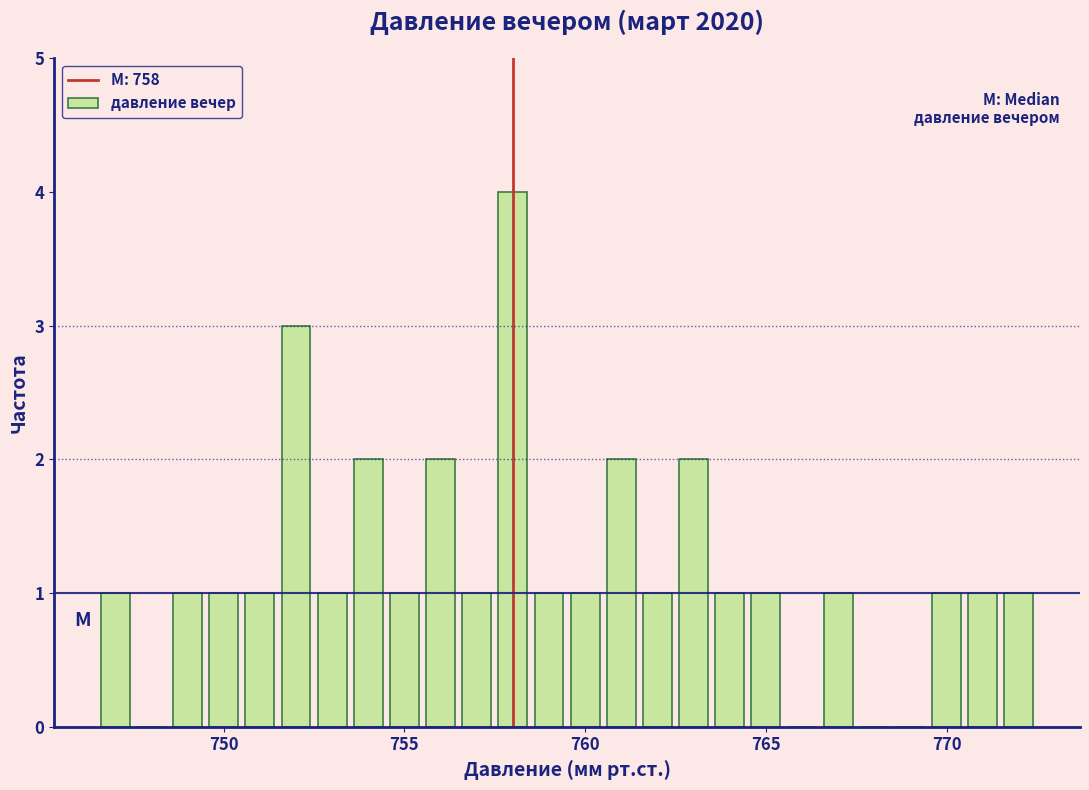

Read against the x-axis, roughly where is the centre of the tallest bar?

758.0